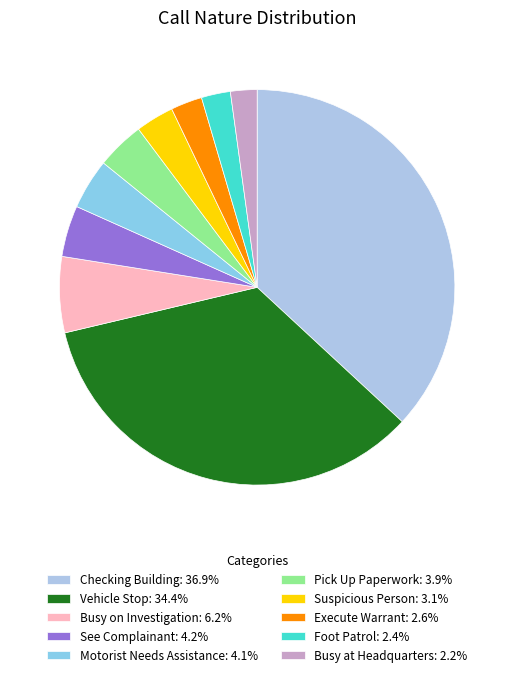

How many slices are in this pie chart?

10